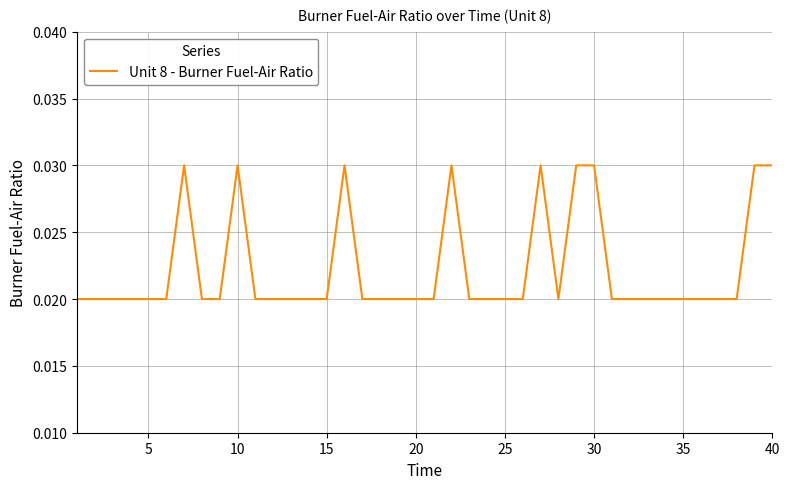

How many lines are shown in the chart?

1